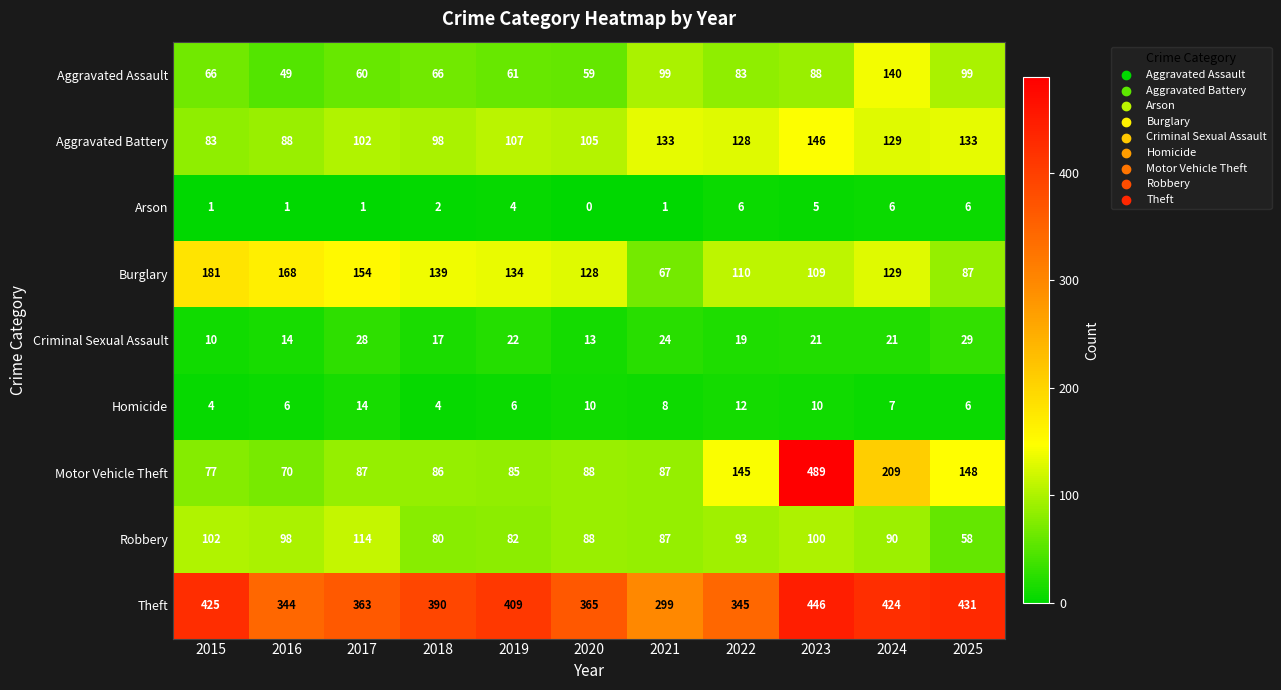

What is the difference between the highest and lowest values at 2018?

388